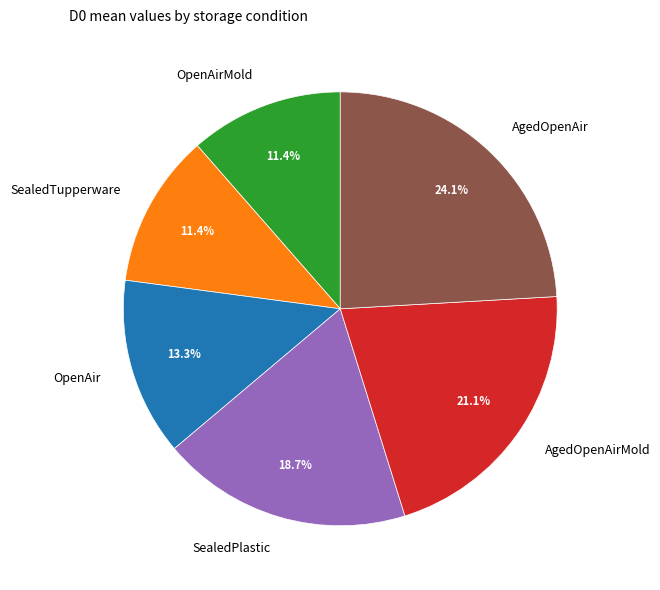

Approximately how many times larger is the value at OpenAirMold compared to AgedOpenAirMold?

0.5